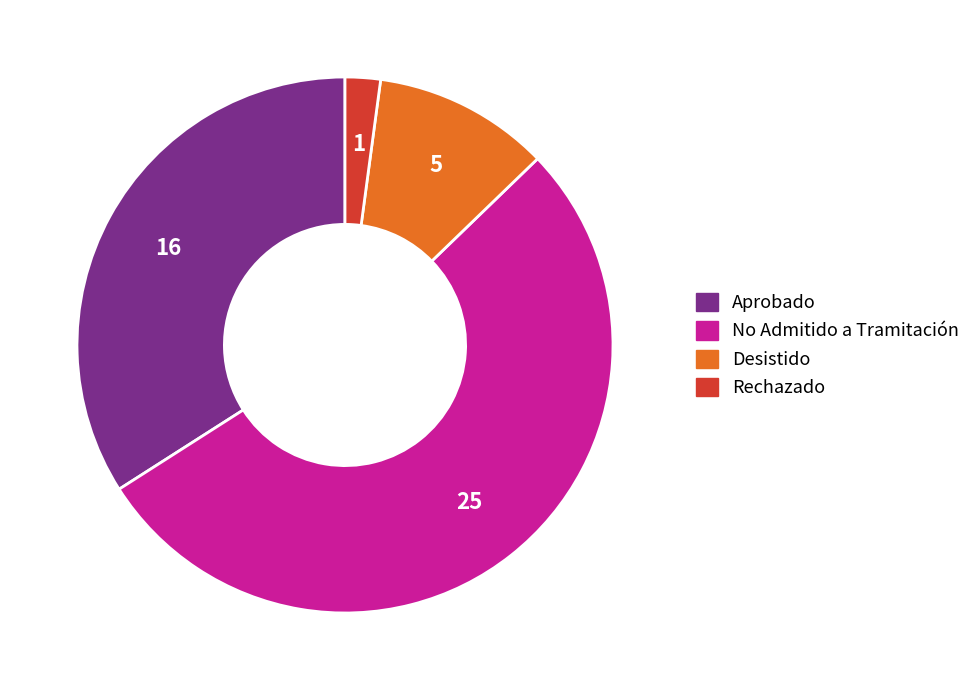

Is it true that Aprobado is 34% of the pie?

True